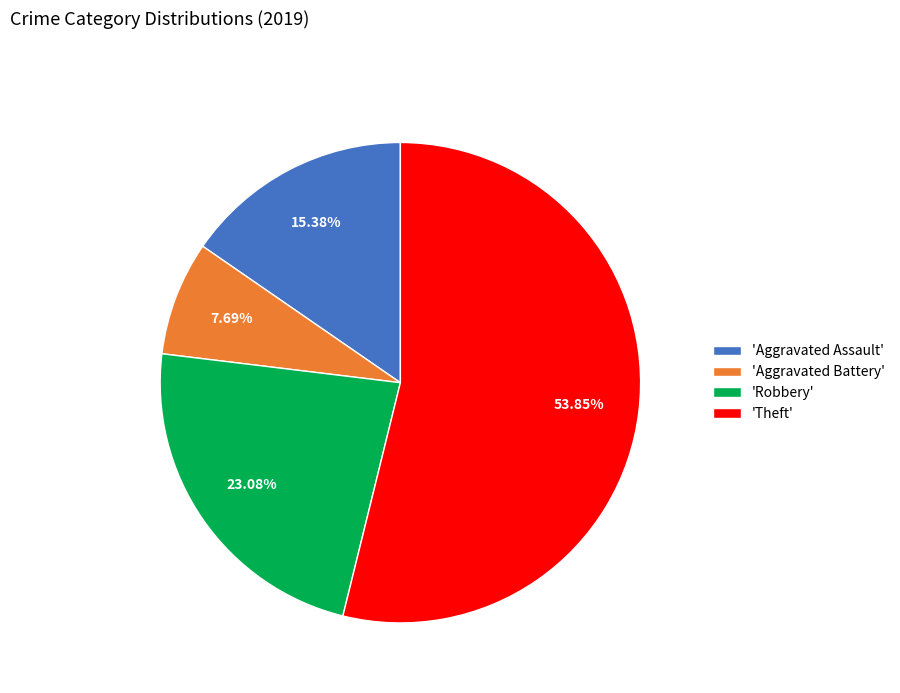

What is the largest slice in the pie chart?

'Theft'